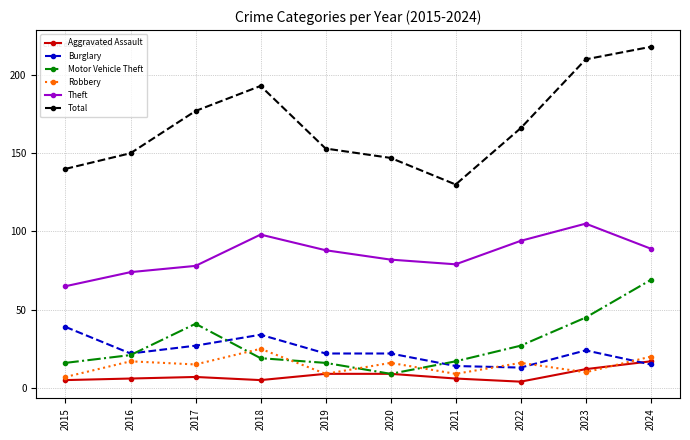

Reading right to left, extract all data points from this chart.

Aggravated Assault: 17	12	4	6	9	9	5	7	6	5
Burglary: 15	24	13	14	22	22	34	27	22	39
Motor Vehicle Theft: 69	45	27	17	9	16	19	41	21	16
Robbery: 20	10	16	9	16	9	25	15	17	7
Theft: 89	105	94	79	82	88	98	78	74	65
Total: 218	210	166	130	147	153	193	177	150	140